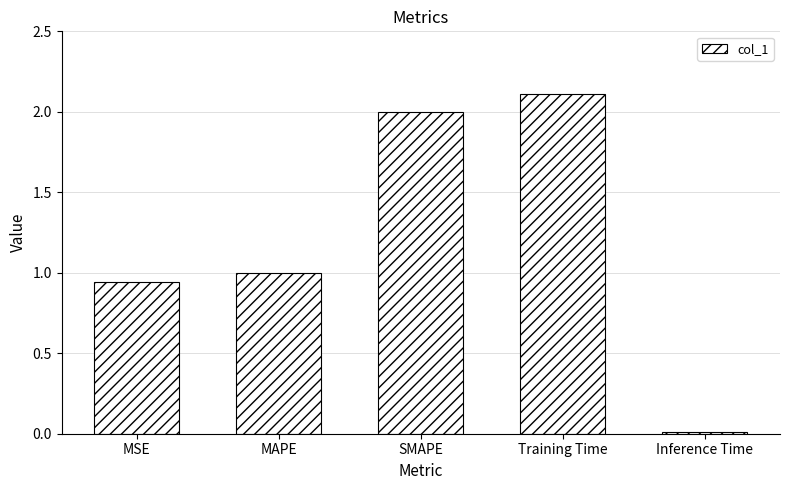

What is the sum of the values at MSE and MAPE?

1.9